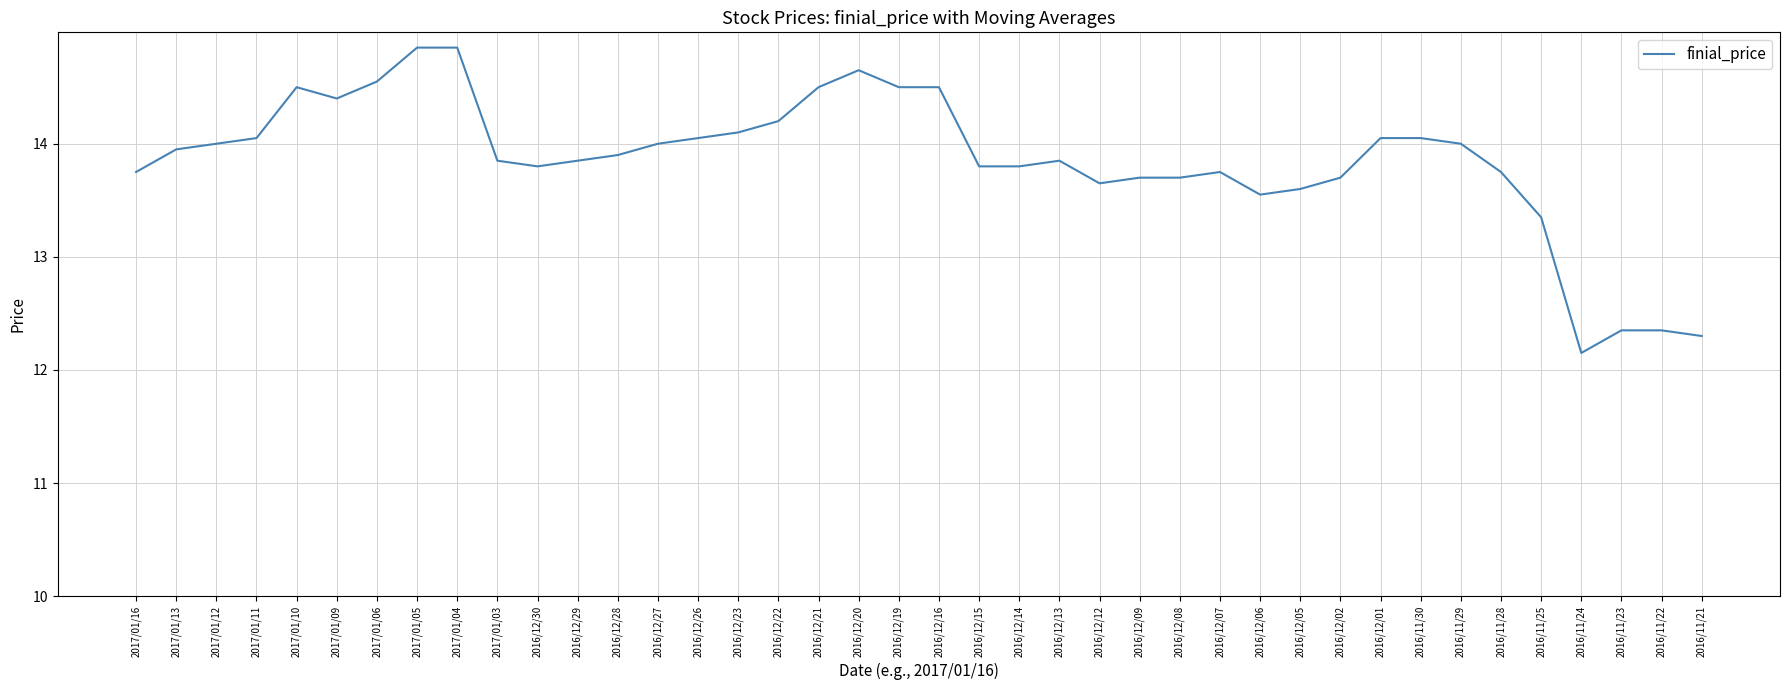

What is the change in value from 2016/12/22 to 2016/12/09?

-0.5